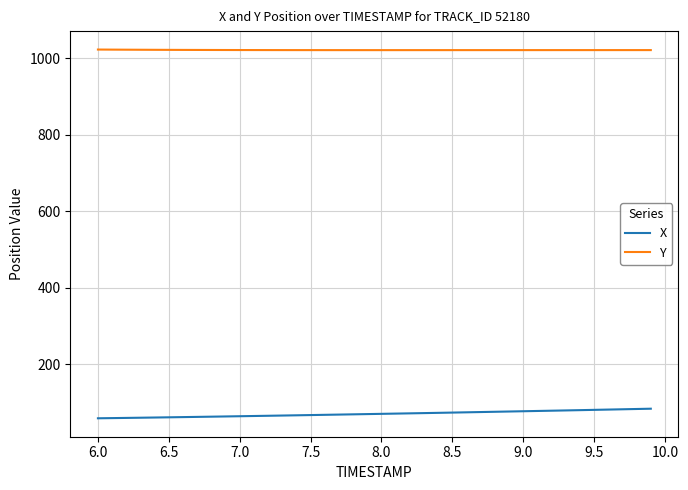

True or false: X and Y intersect in this chart.

False